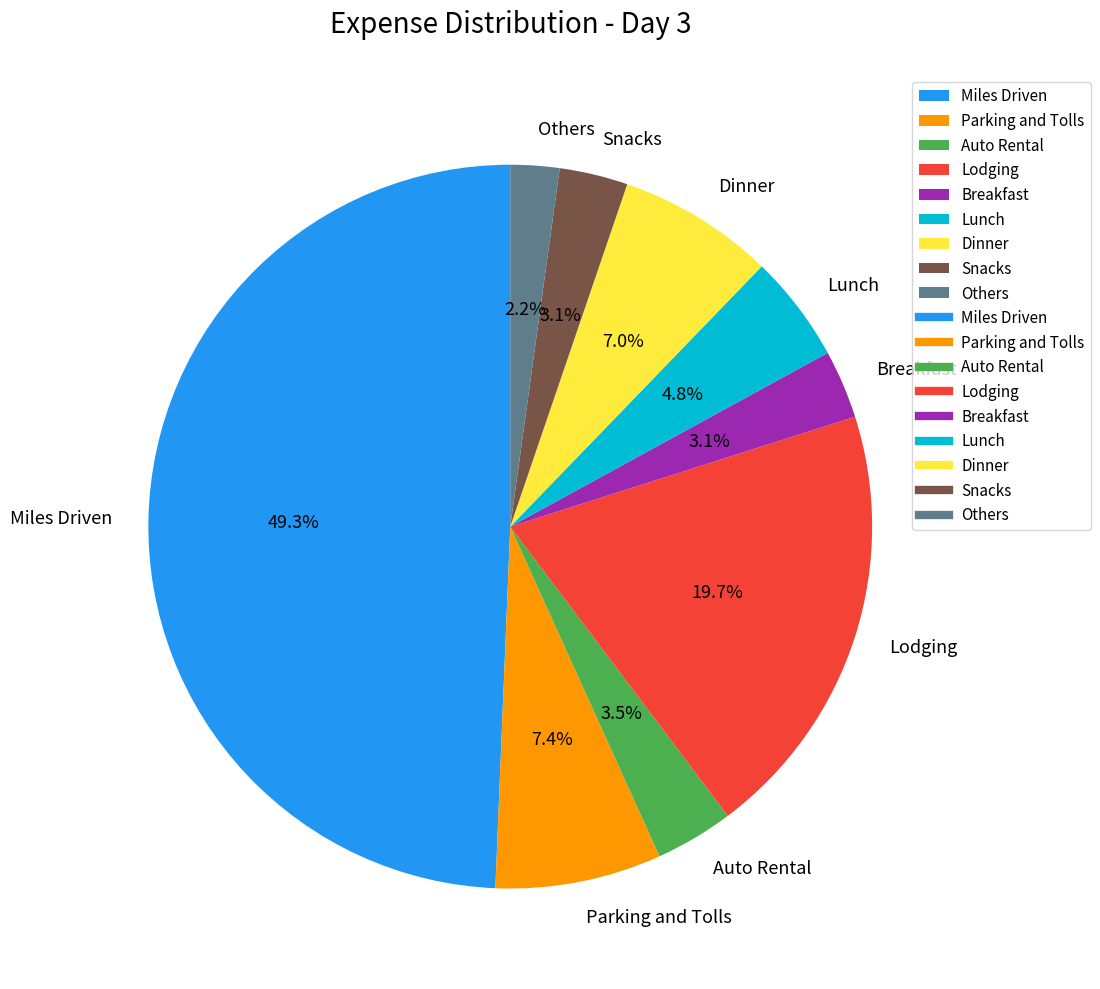

How many slices are in this pie chart?

9